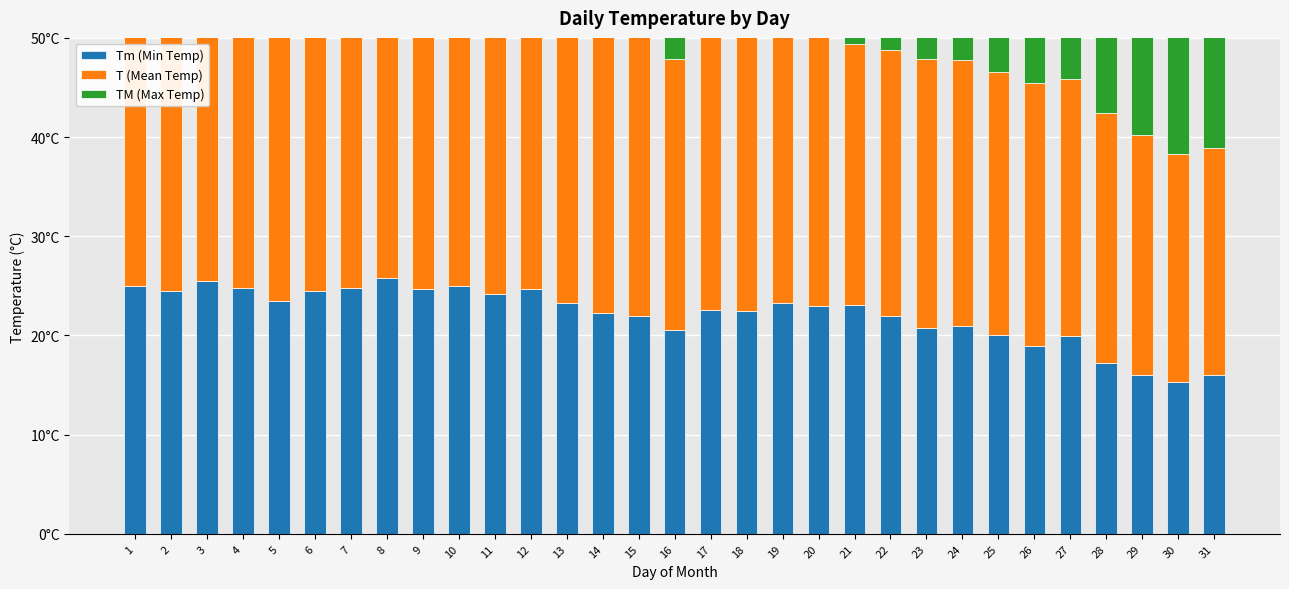

What is the spread (max minus min) of values at 10?

8.9